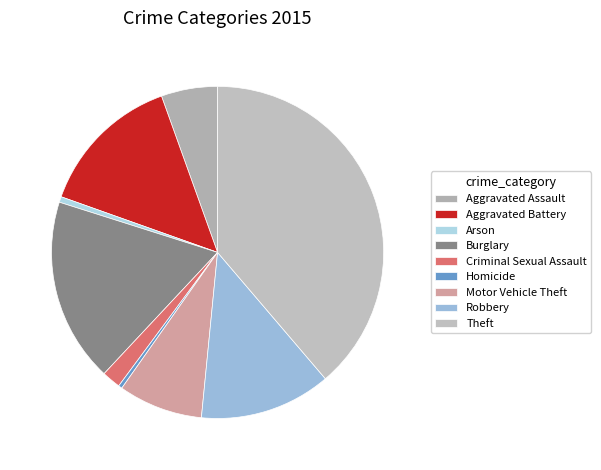

Is Burglary the majority of the pie?

No